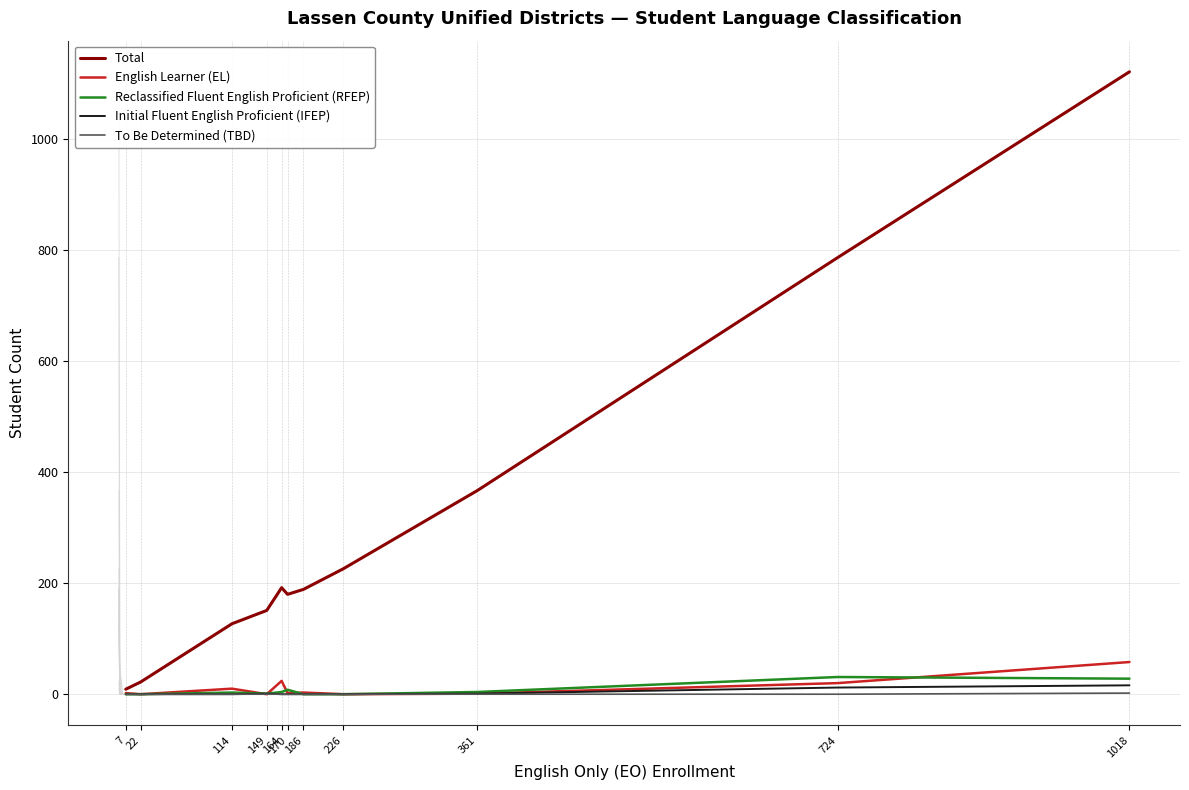

Rank the series by their maximum value, from highest to lowest.

Total, English Learner (EL), Reclassified Fluent English Proficient (RFEP), Initial Fluent English Proficient (IFEP), To Be Determined (TBD)